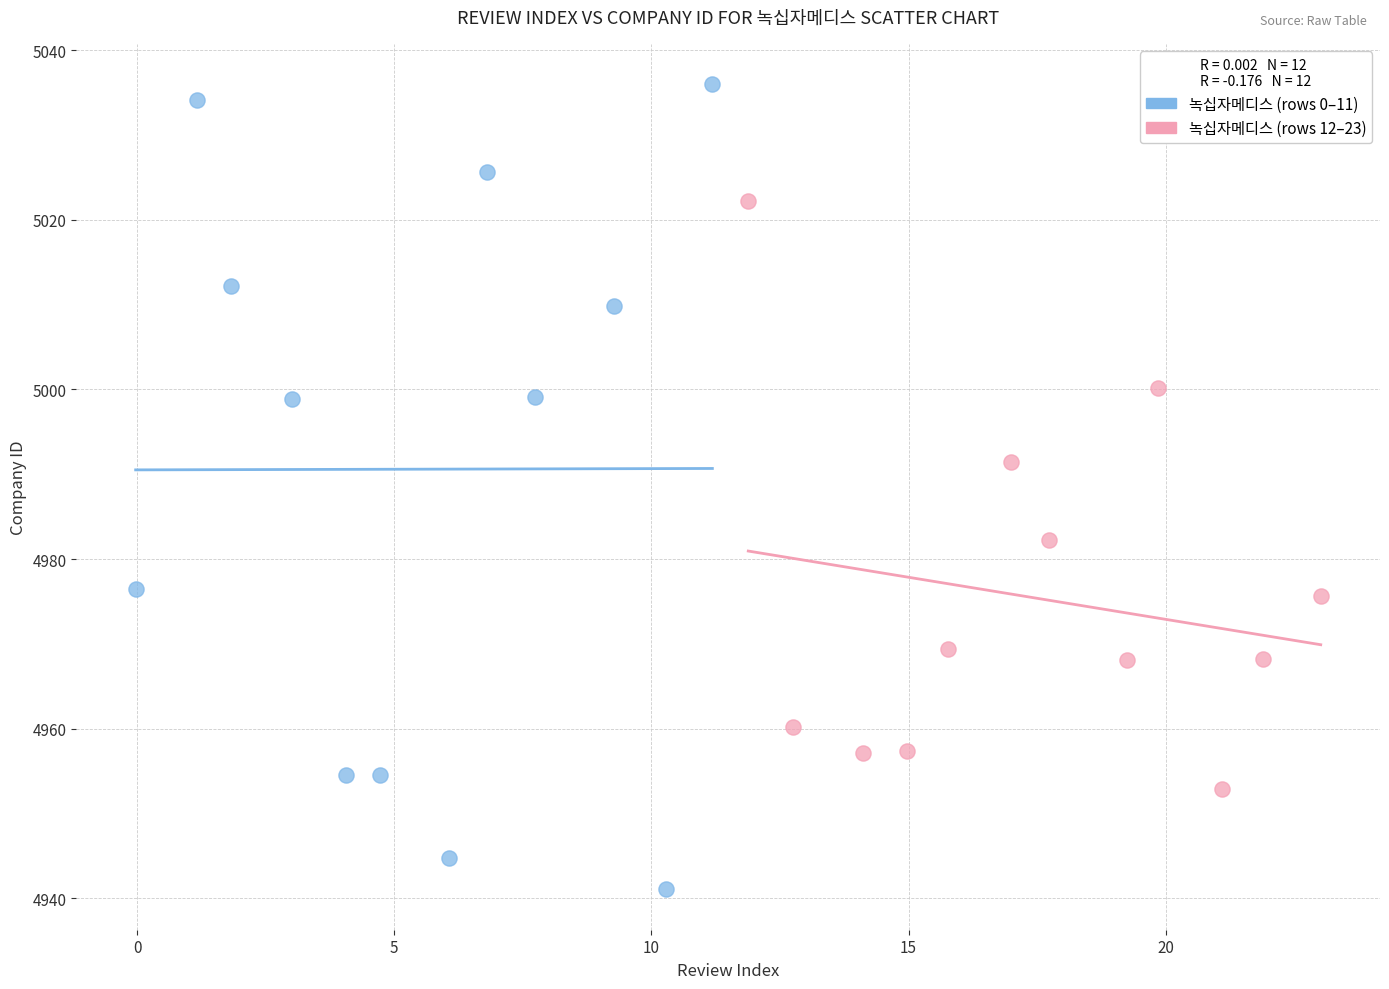

Which series reaches the maximum Y coordinate?

녹십자메디스 (rows 0–11)